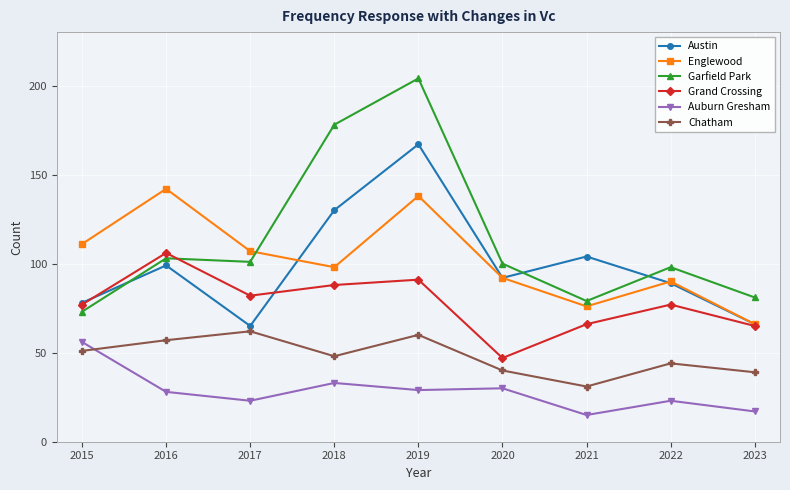

True or false: Auburn Gresham and Englewood intersect in this chart.

False